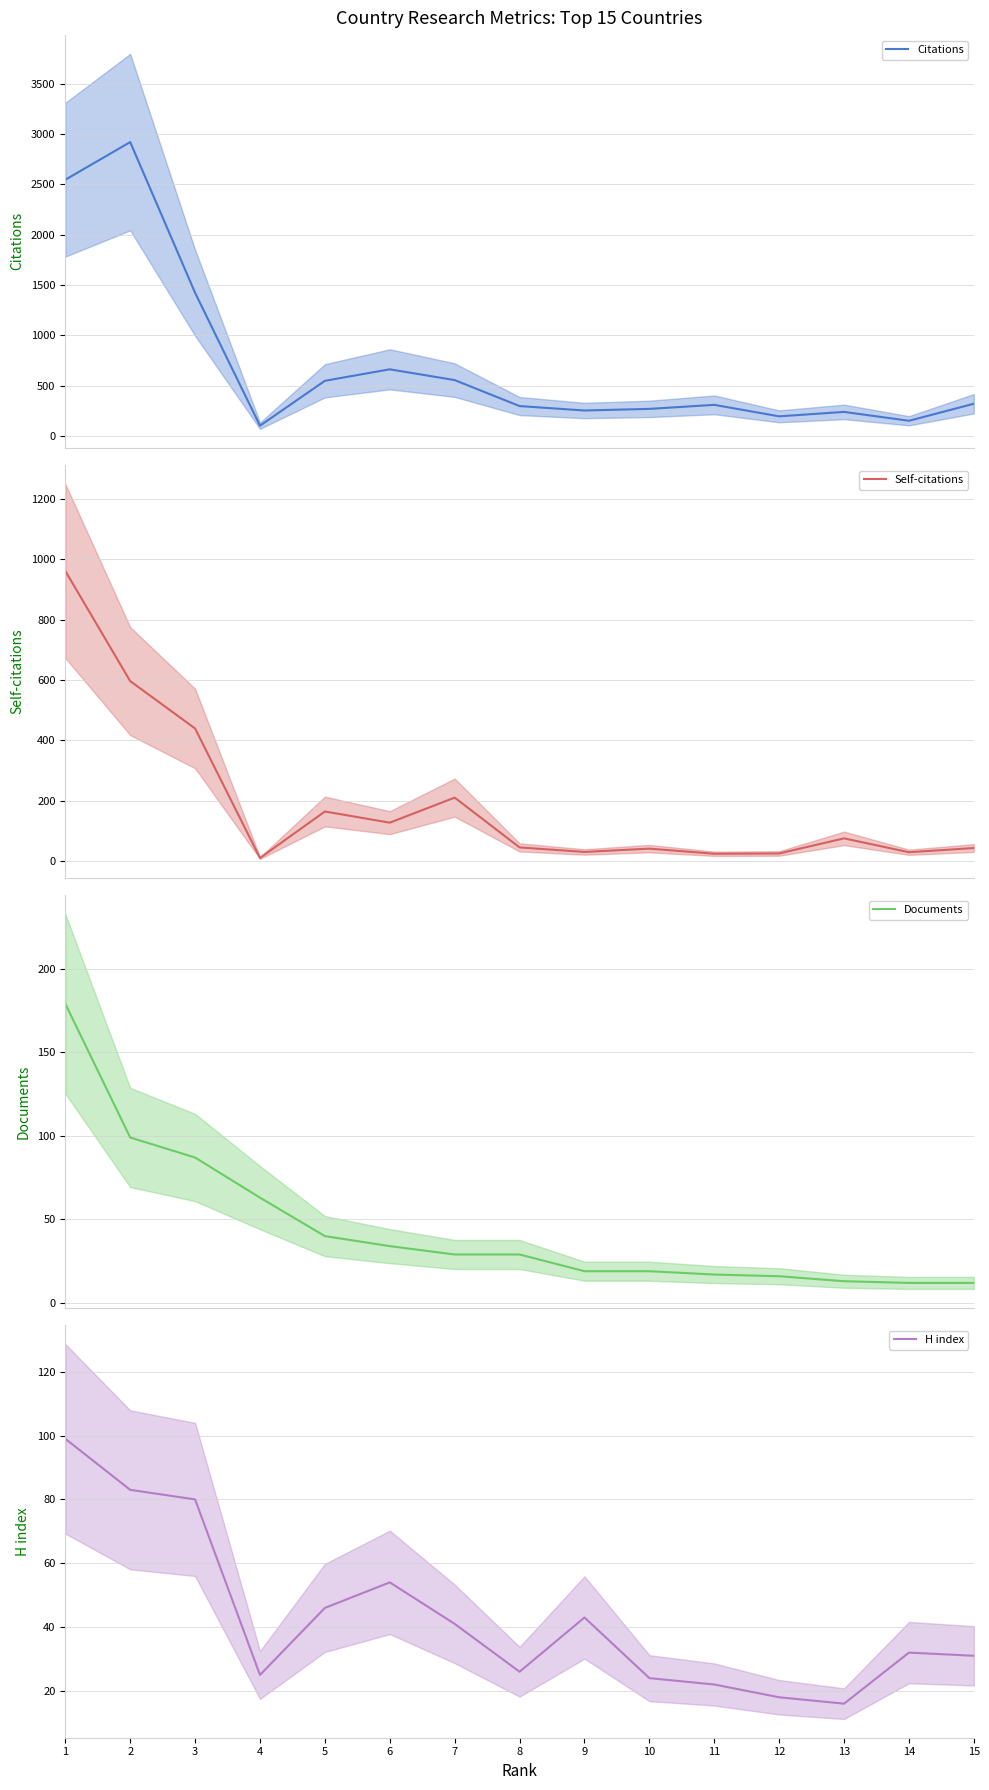

What are all the series names shown in the legend?

Citations, Self-citations, Documents, H index